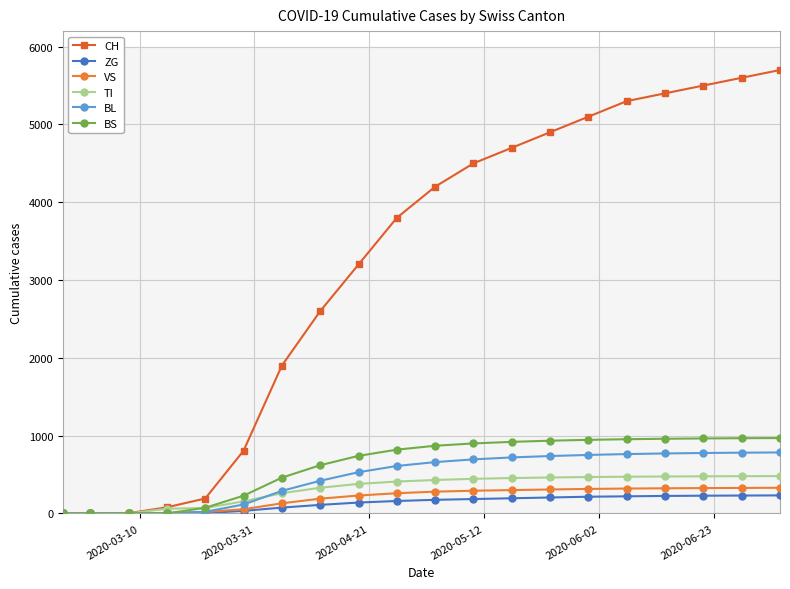

True or false: BS has more than 2 interior local peaks.

False